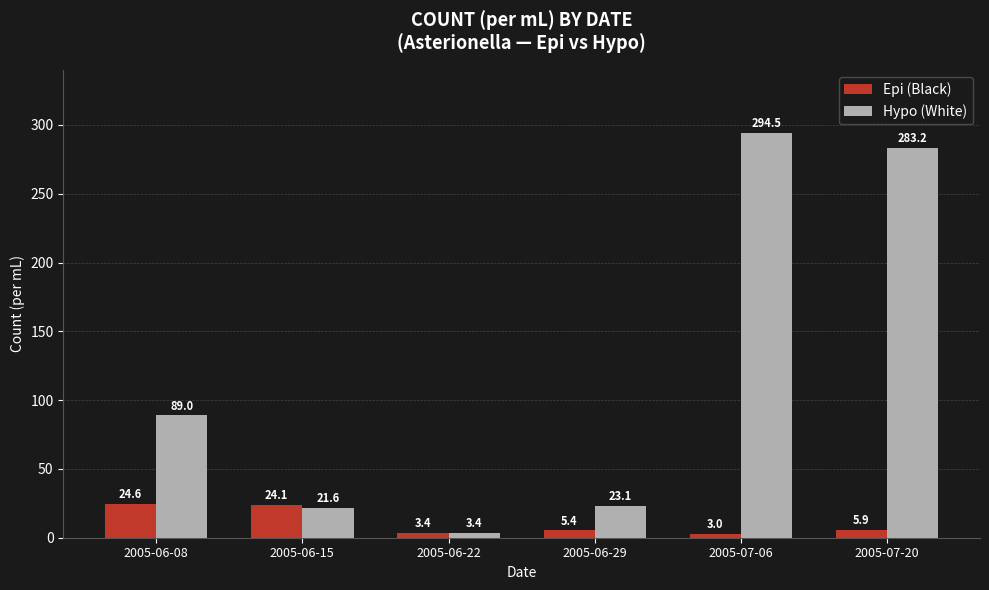

Reading left to right, what are all the values shown in this chart?

Epi (Black): 2005-06-08=24.6	2005-06-15=24.1	2005-06-22=3.4	2005-06-29=5.4	2005-07-06=3.0	2005-07-20=5.9
Hypo (White): 2005-06-08=89.0	2005-06-15=21.6	2005-06-22=3.4	2005-06-29=23.1	2005-07-06=294.5	2005-07-20=283.2